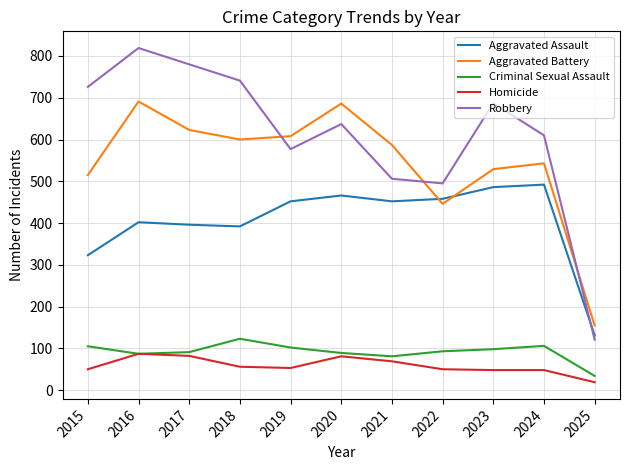

Which series ends up on top after the final intersection of Aggravated Assault and Robbery?

Aggravated Assault